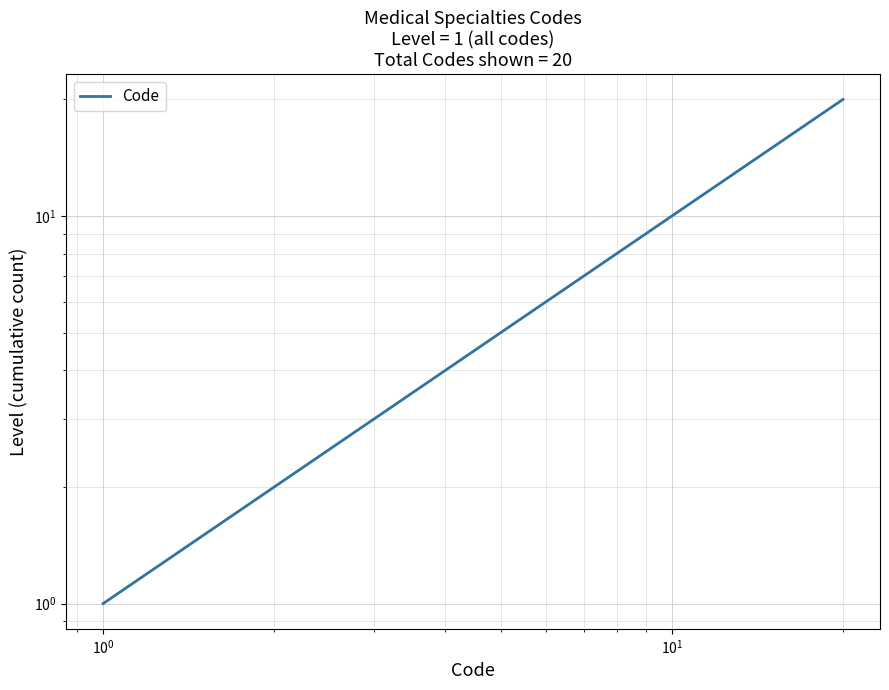

How many lines are shown in the chart?

1